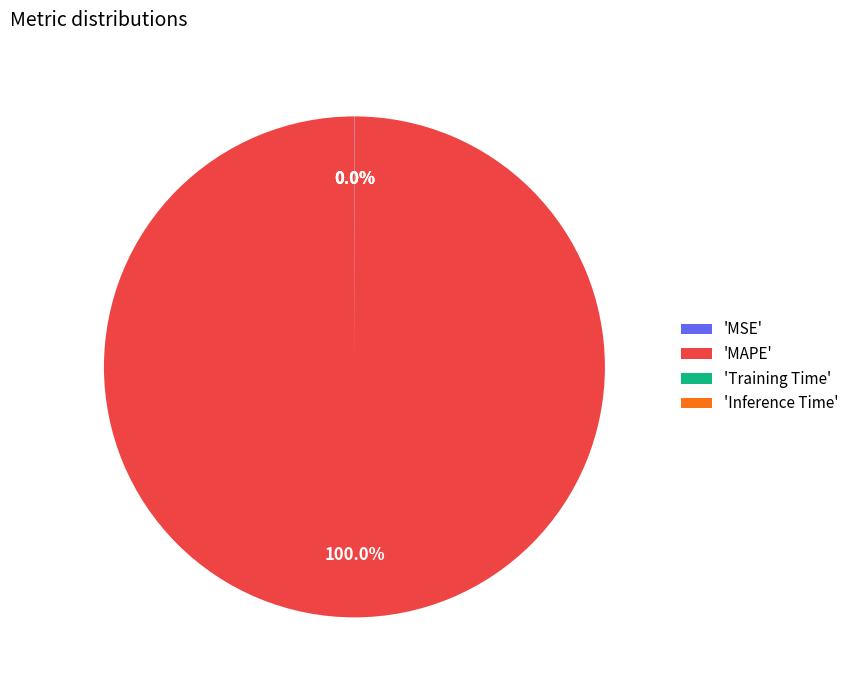

Which category has the biggest portion of the pie?

'MAPE'